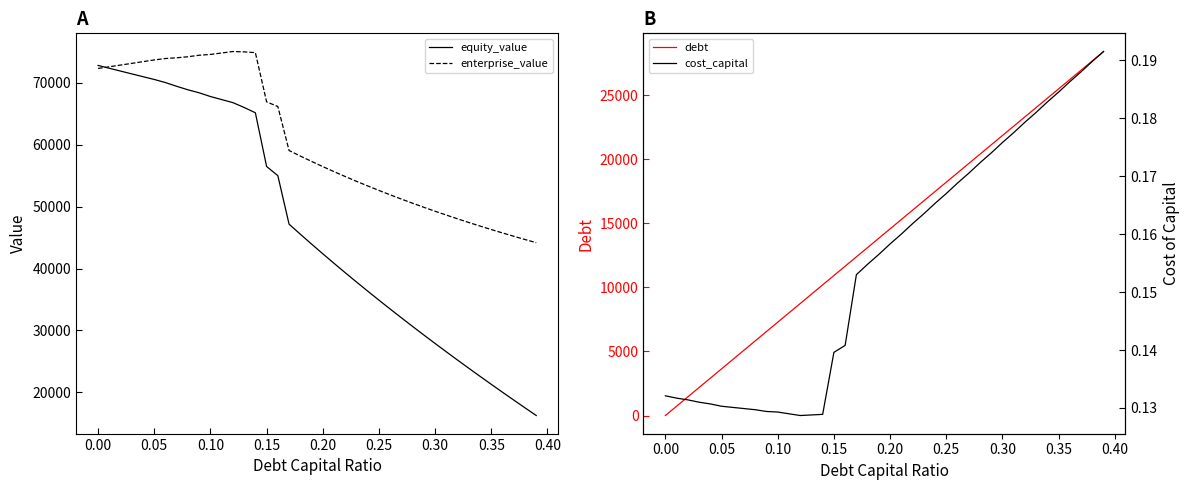

What is the minimum value for equity_value?

16253.1